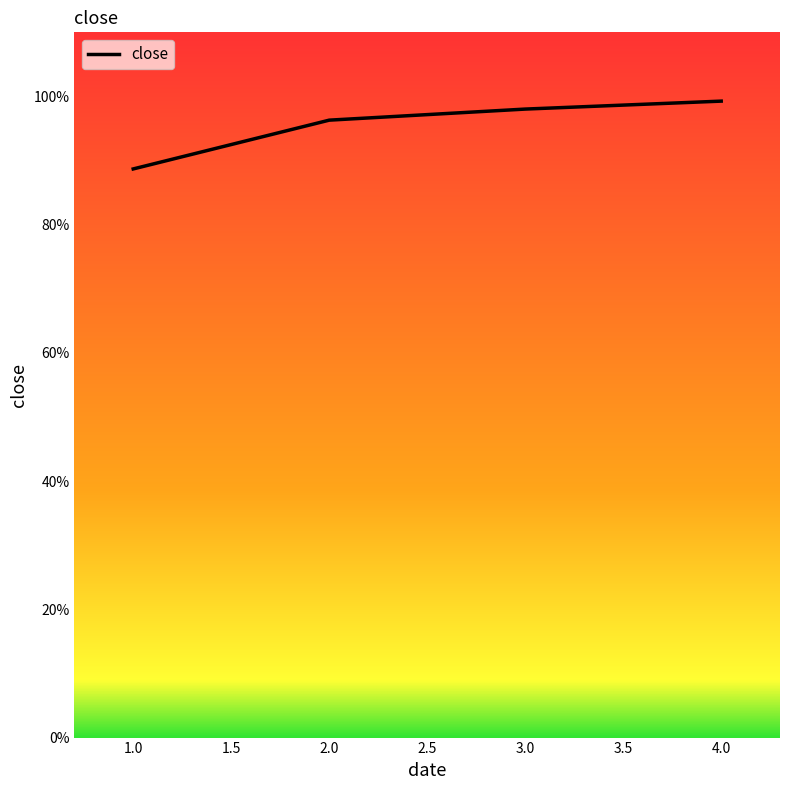

Rank the categories by value from highest to lowest.

4.0, 3.0, 2.0, 1.0